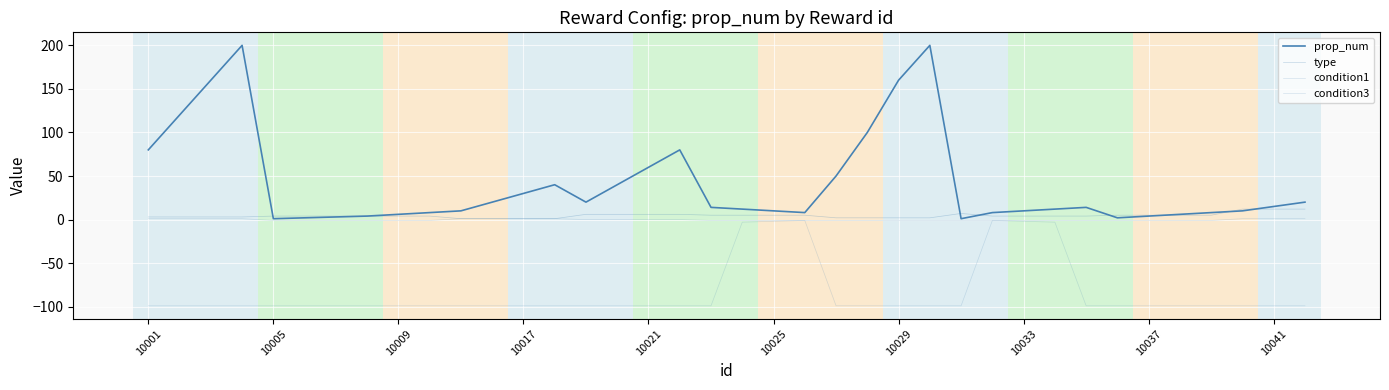

Is this an area chart (filled region under the line)?

No